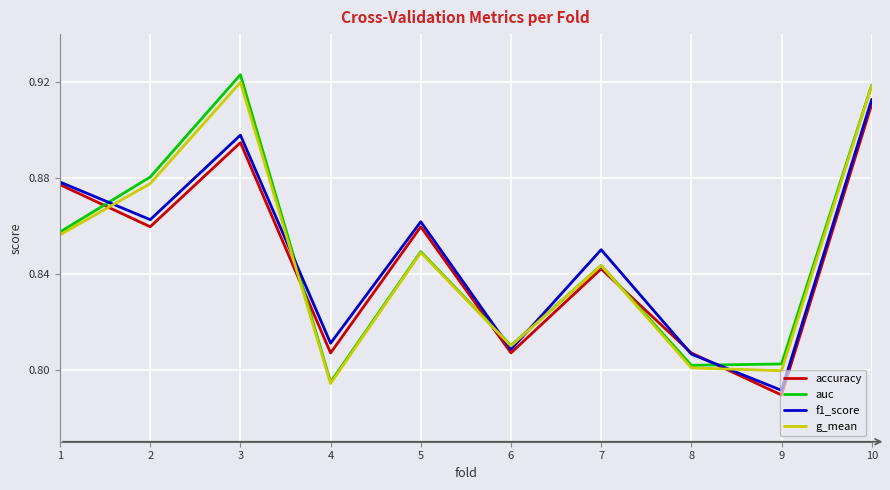

At which label does auc reach its peak?

3